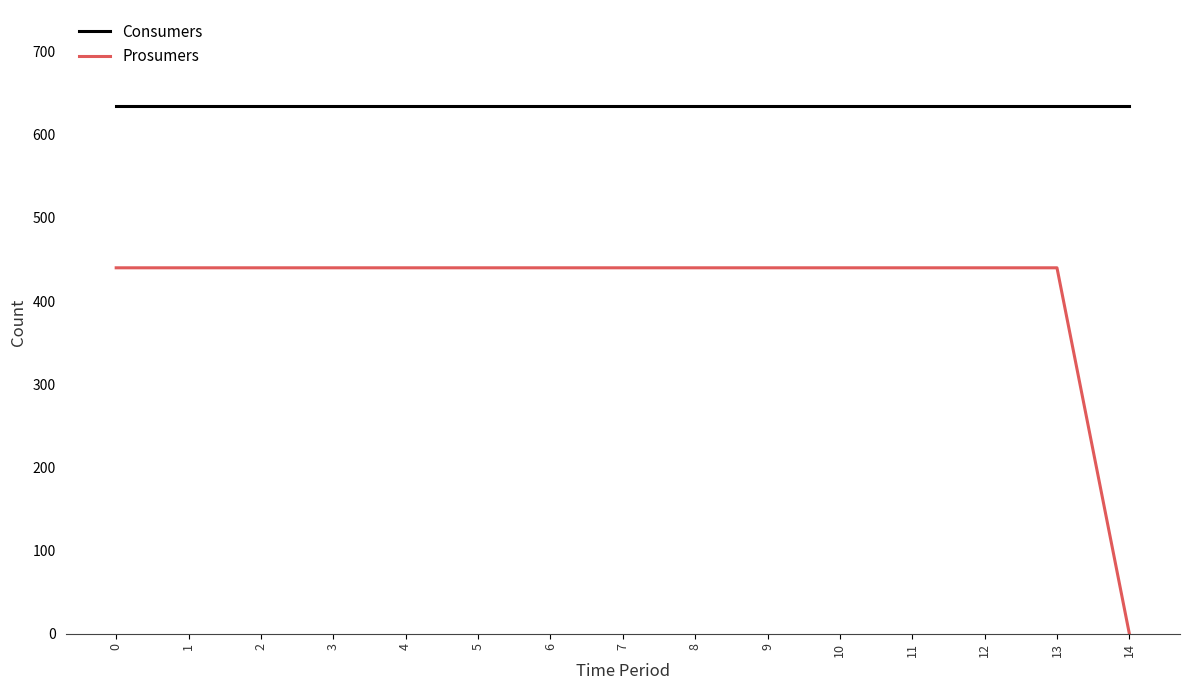

The Prosumers series shows 718 at 1. True or false?

False